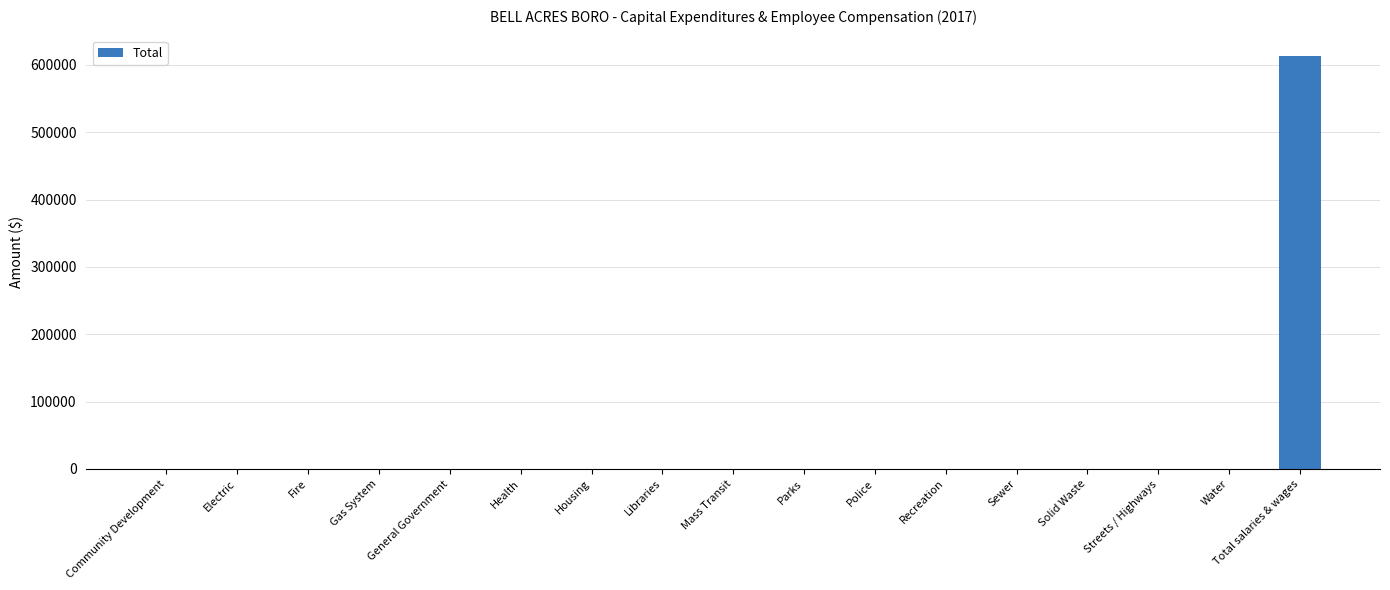

What is the greatest value displayed?

612723